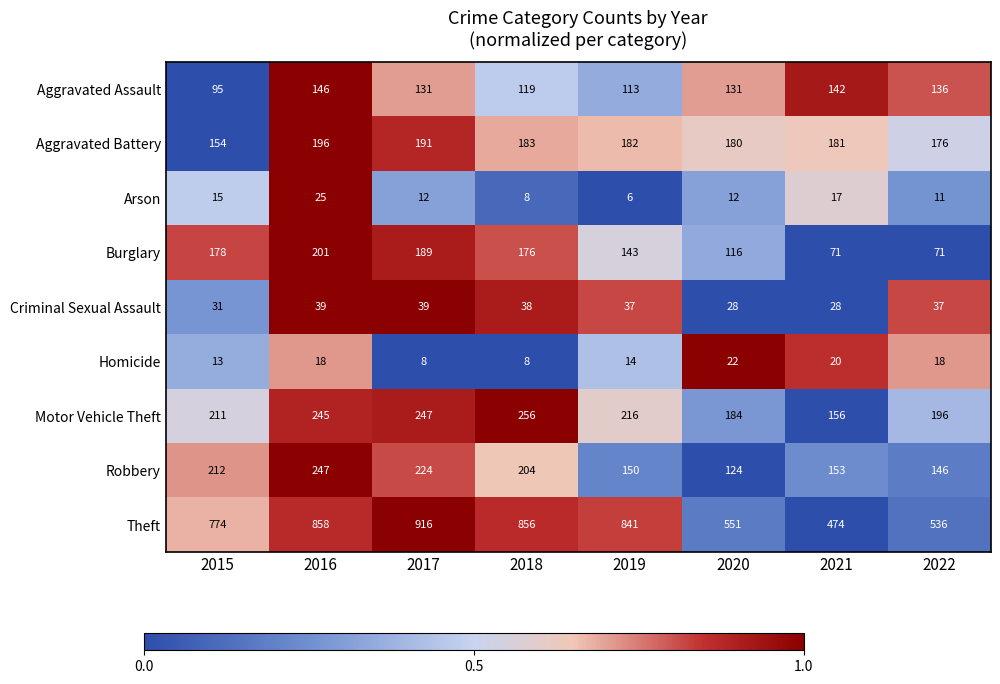

What is the average value of the Arson series?

13